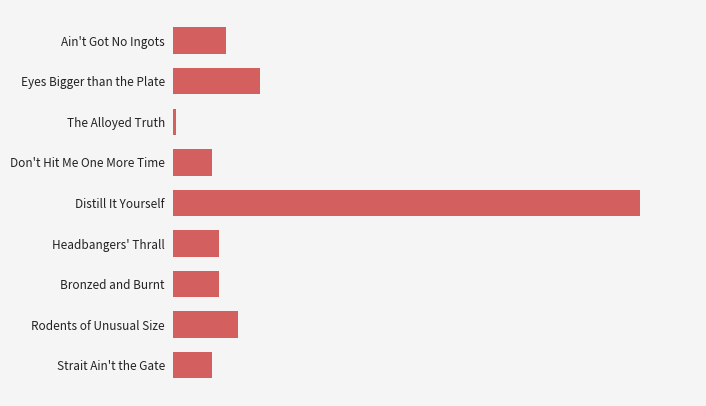

What is the greatest value displayed?

27125.0